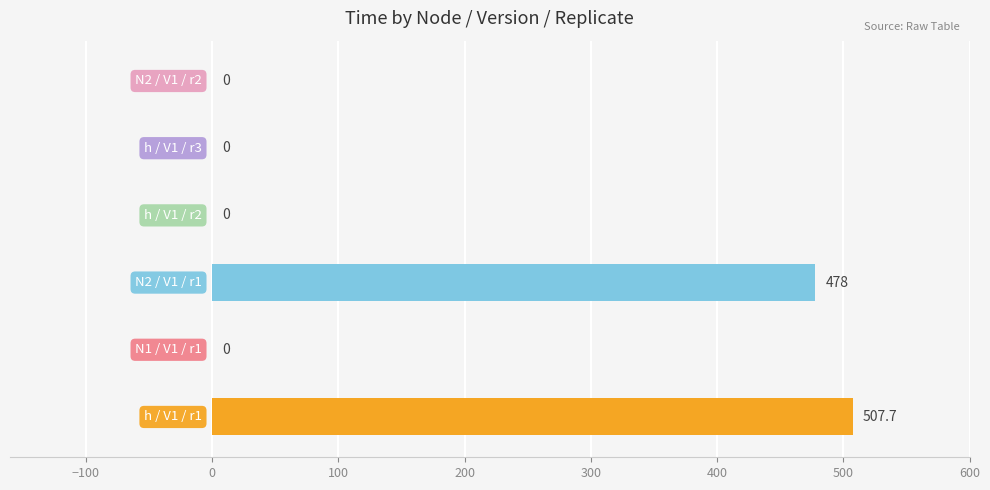

What is the maximum value shown in the chart?

507.7